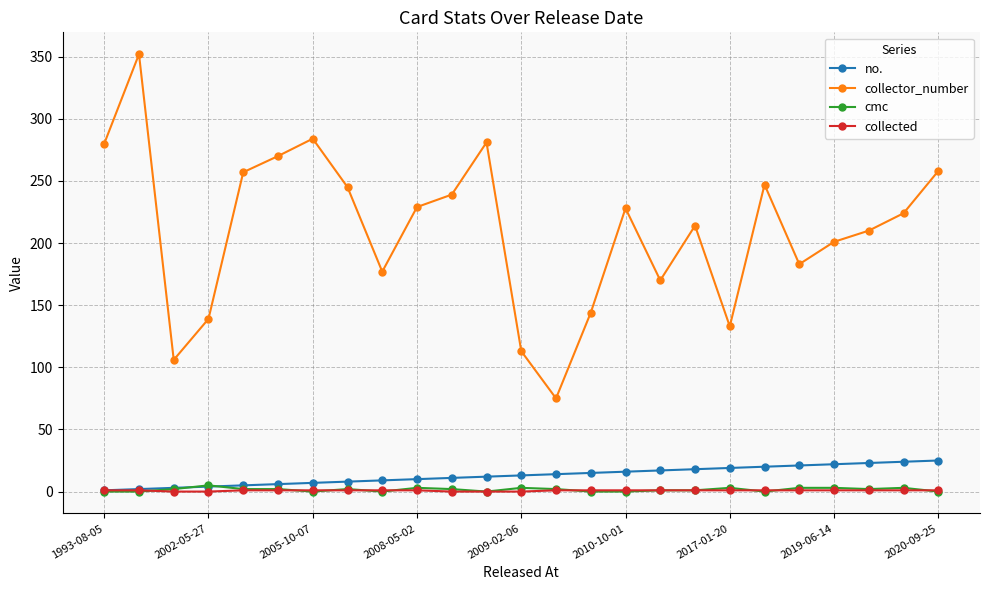

Which series has the widest spread of values?

collector_number